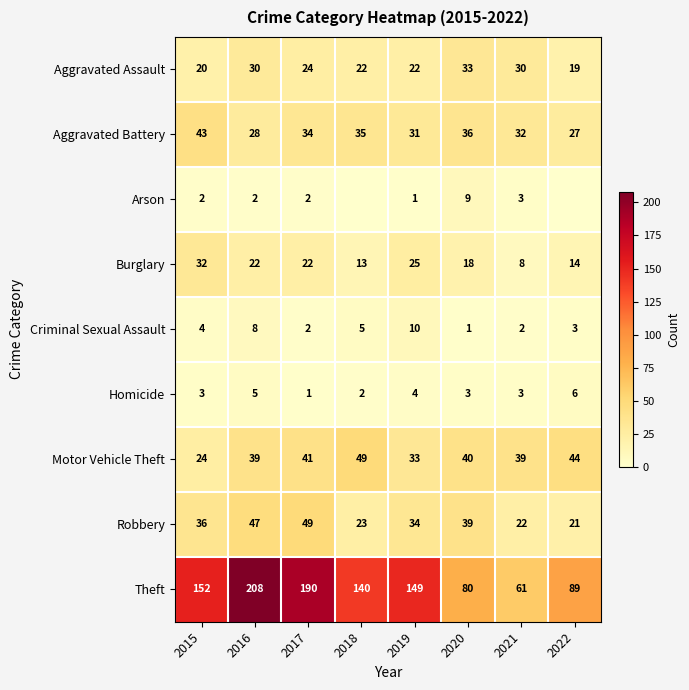

True or false: Robbery has a value of 47 at 2016.

True